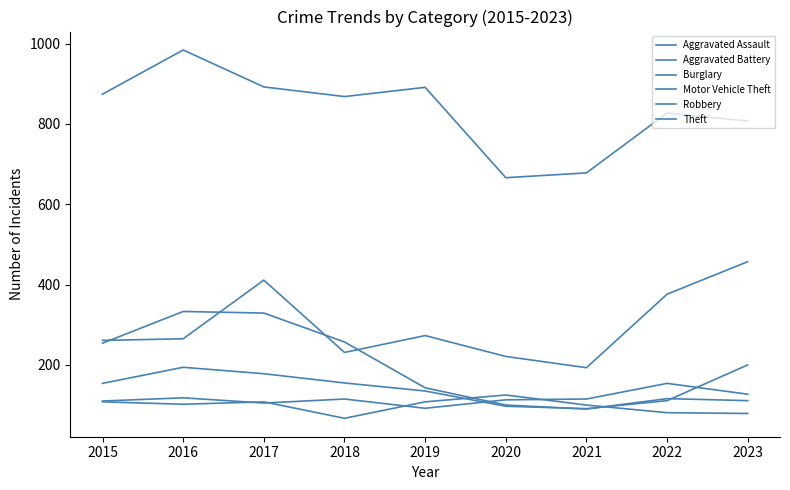

What is the average value of the Burglary series?

193